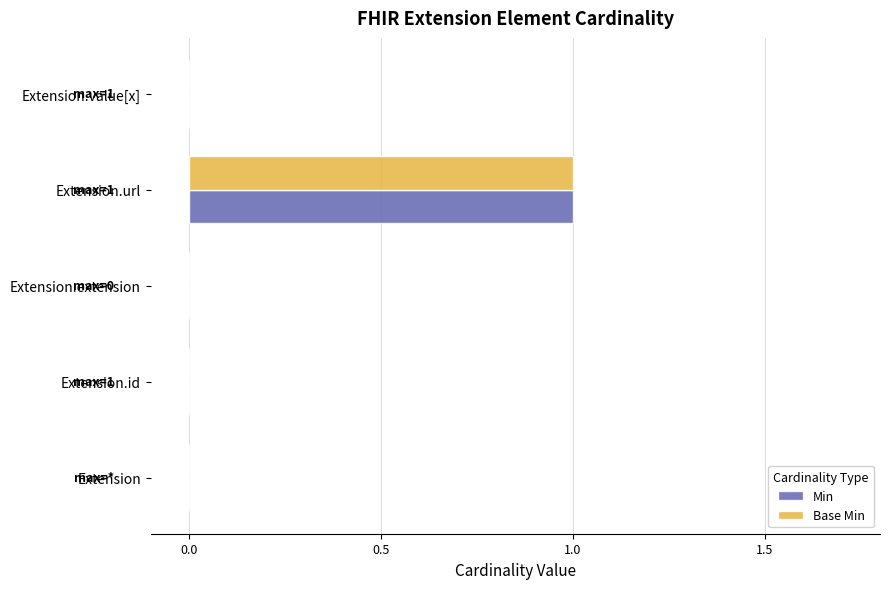

The Base Min series shows -1 at Extension. True or false?

False